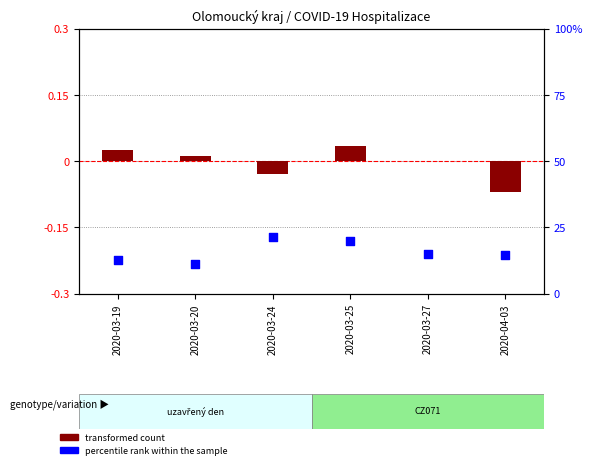

What is the total value across all series at 2020-03-27?

15.0